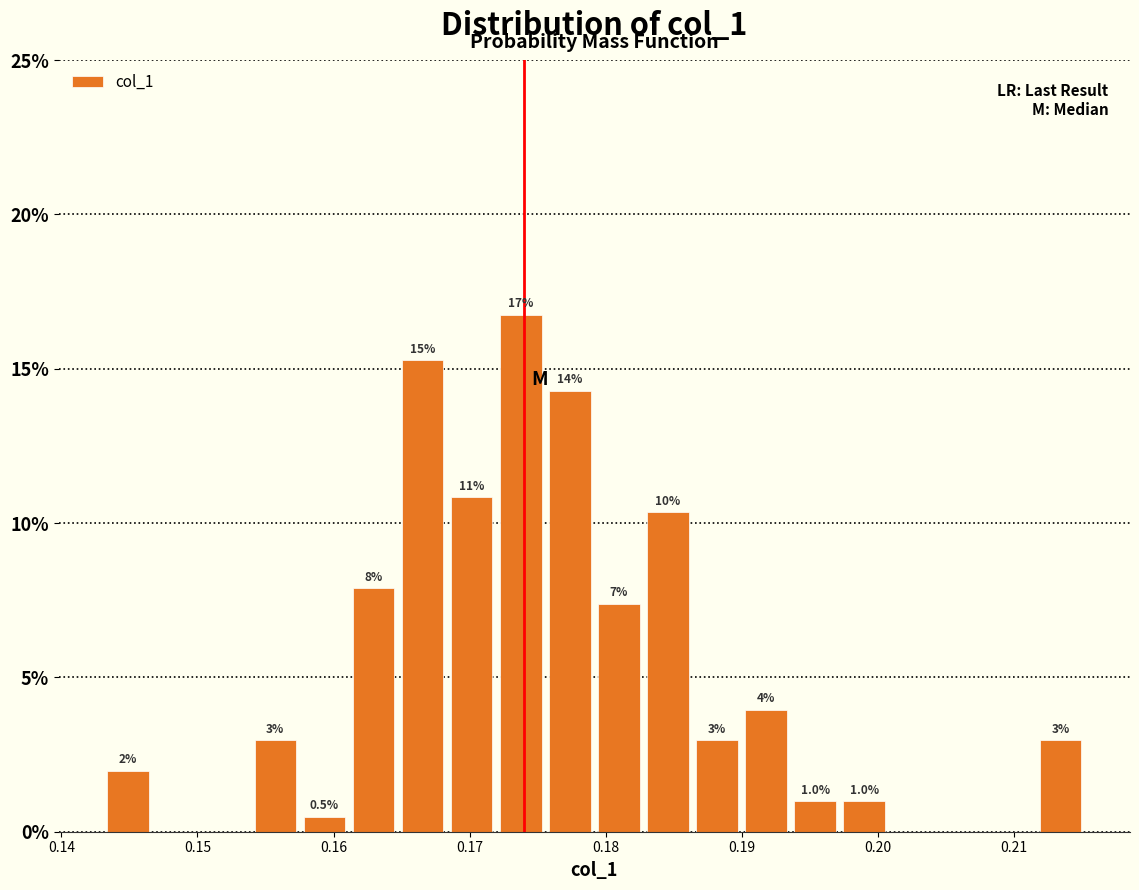

Around what value on the x-axis is the tallest bar? Give the approximate position of its centre, as read against the axis.

0.174